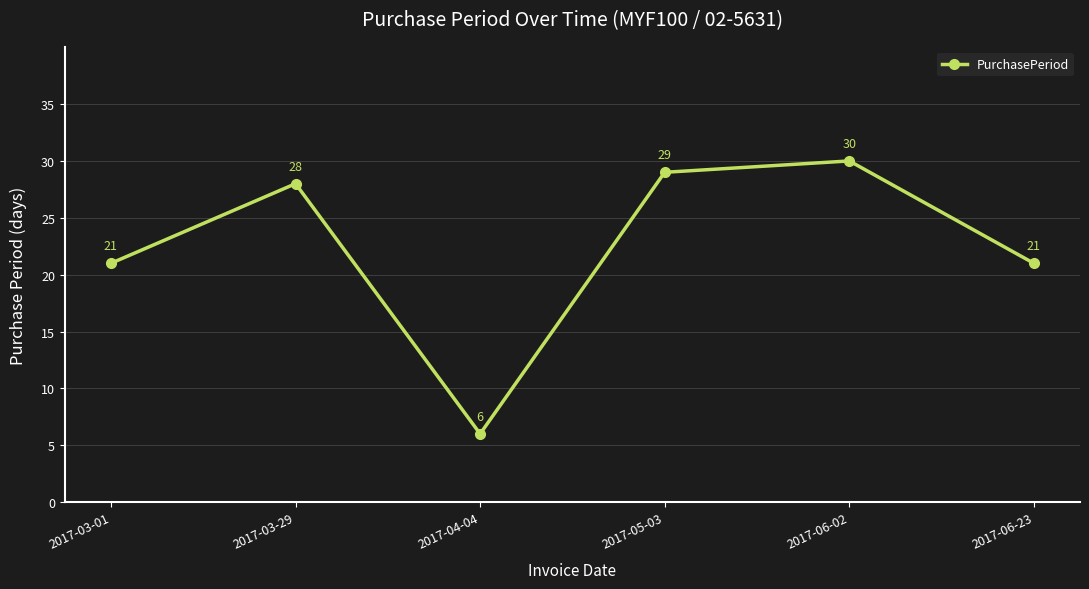

What value does the data have at 2017-06-02?

30